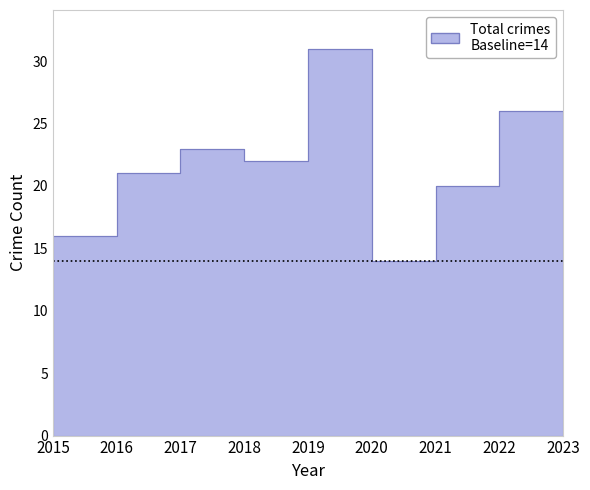

What is the change in value from 2017 to 2023?

+3